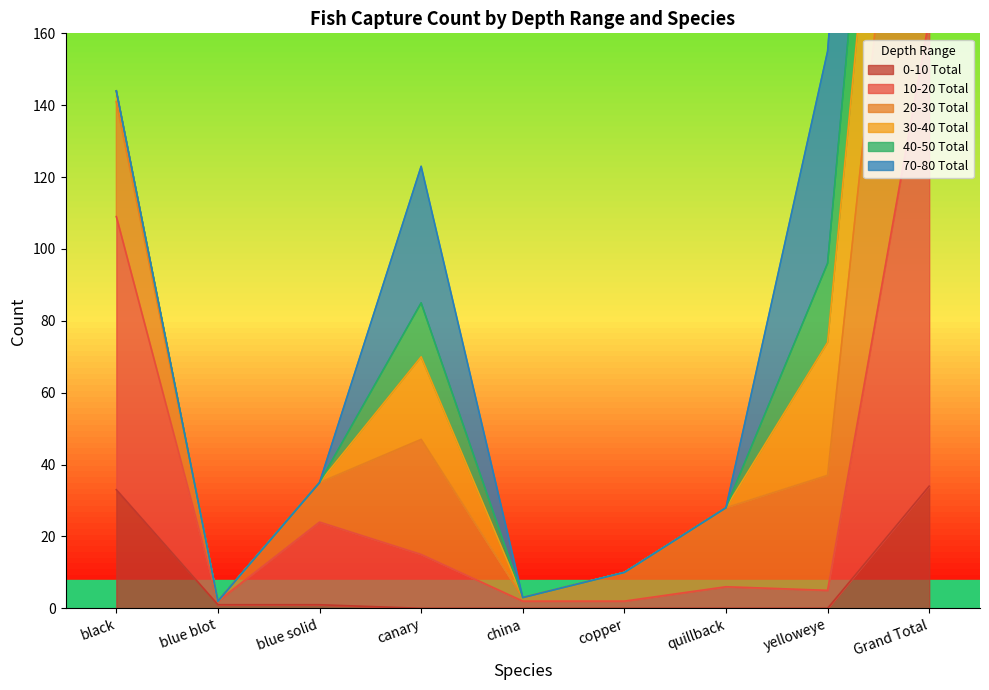

Which series has the widest spread of values?

Total